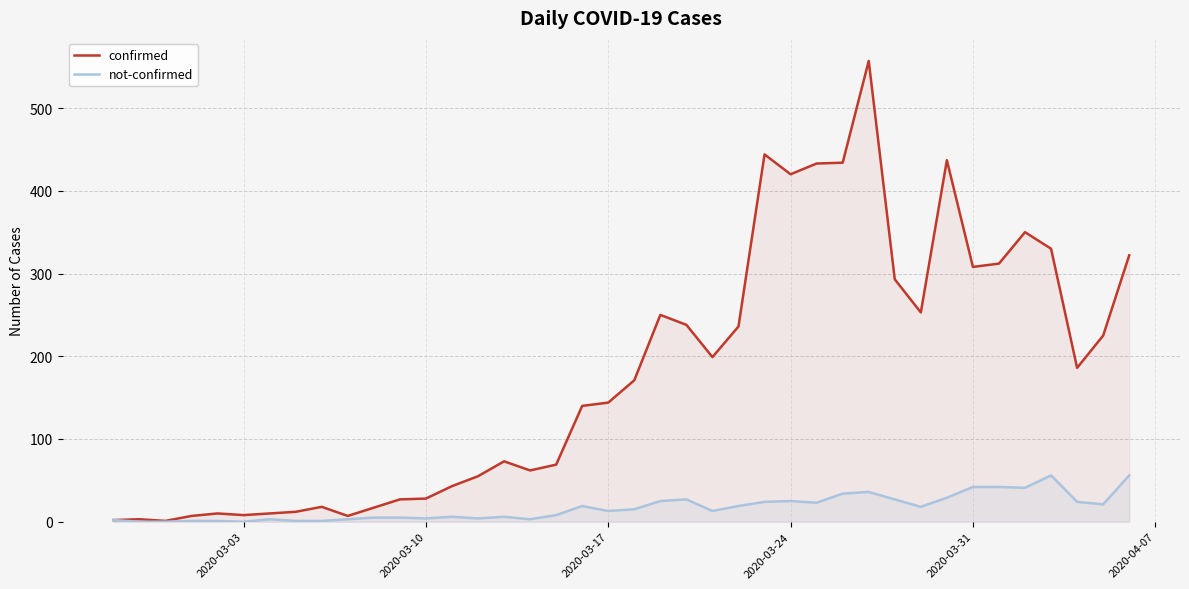

At how many categories does at least one series exceed 308?

10